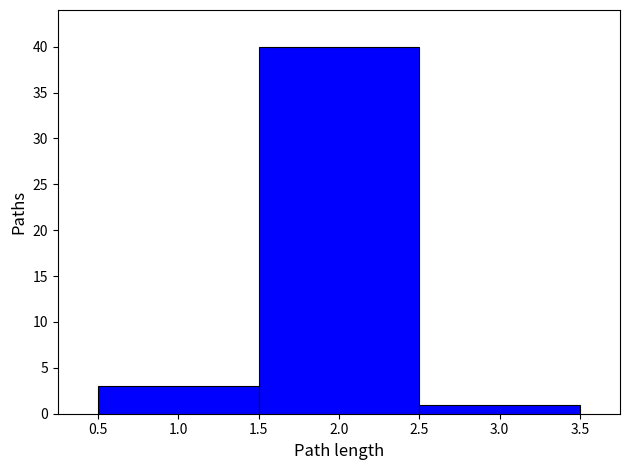

How tall is the bar that spans 2.5 to 3.5 on the x-axis? The values are not printed on the chart, so give them approximately, as read against the axis.

1